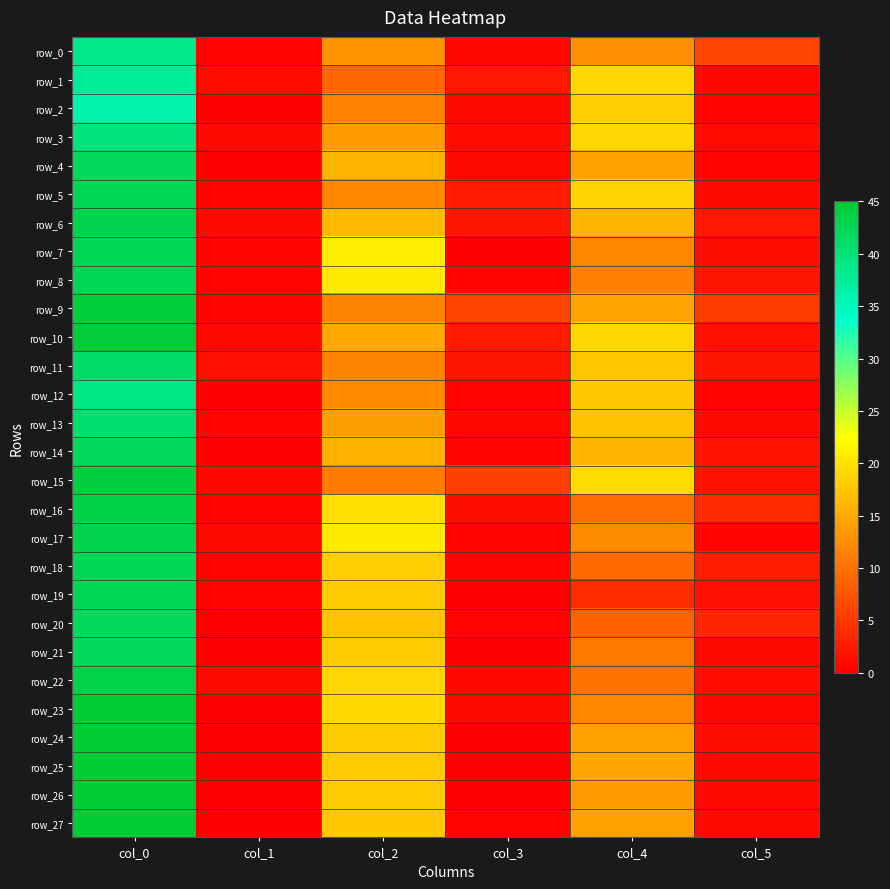

The row_3 series shows 19.0 at col_4. True or false?

True